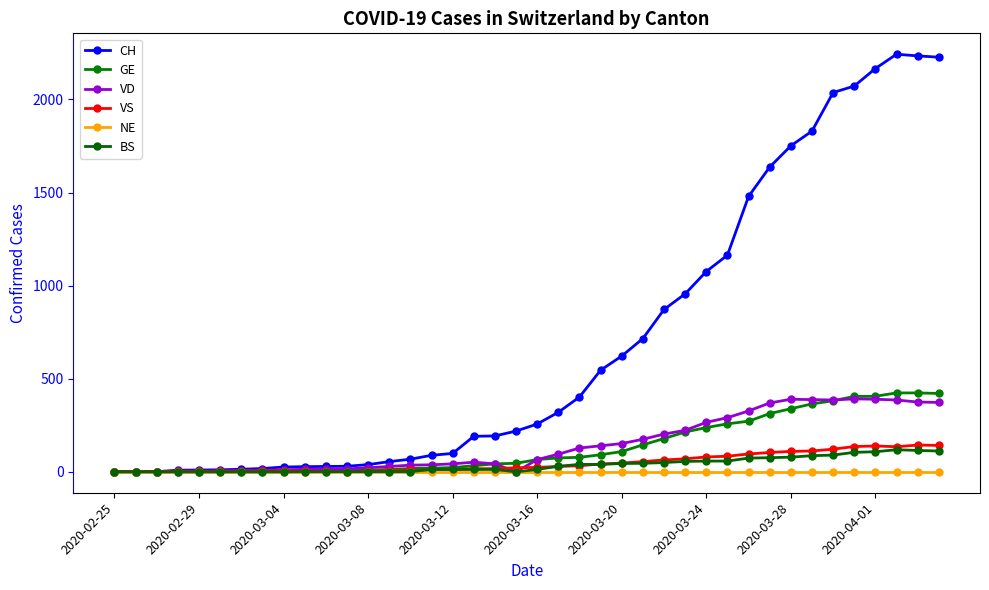

Count the number of categories in the chart.

40